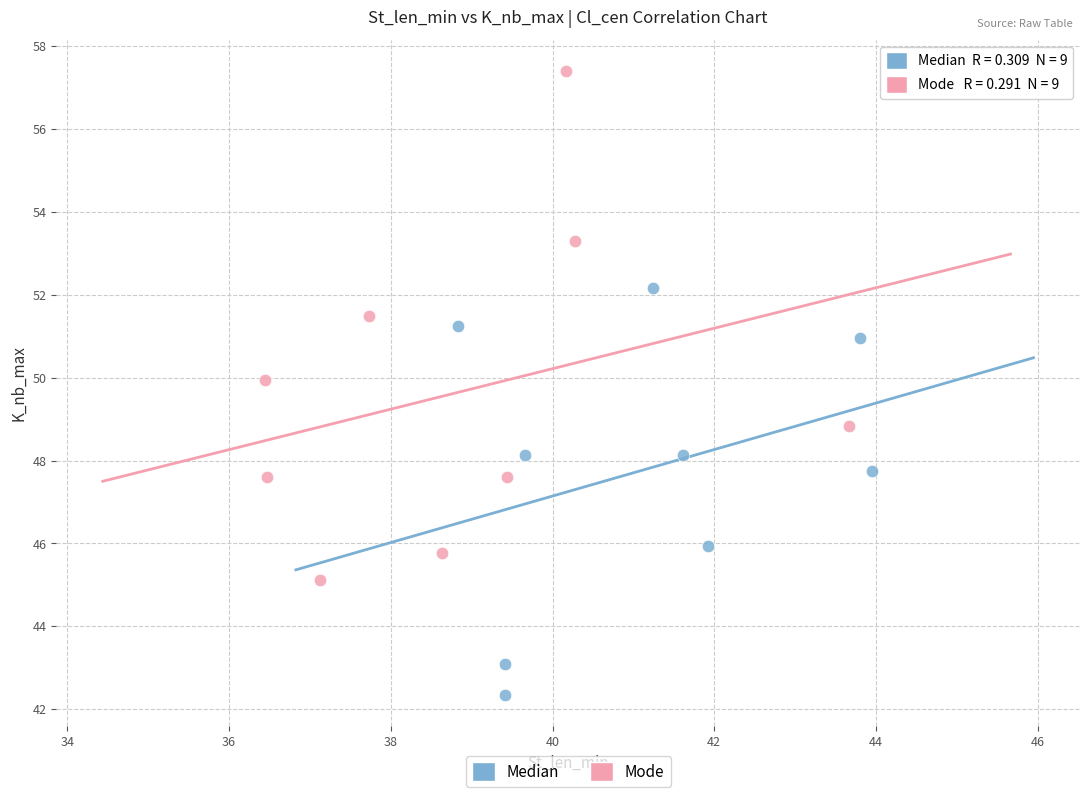

Which series contains the lowest Y value?

Median